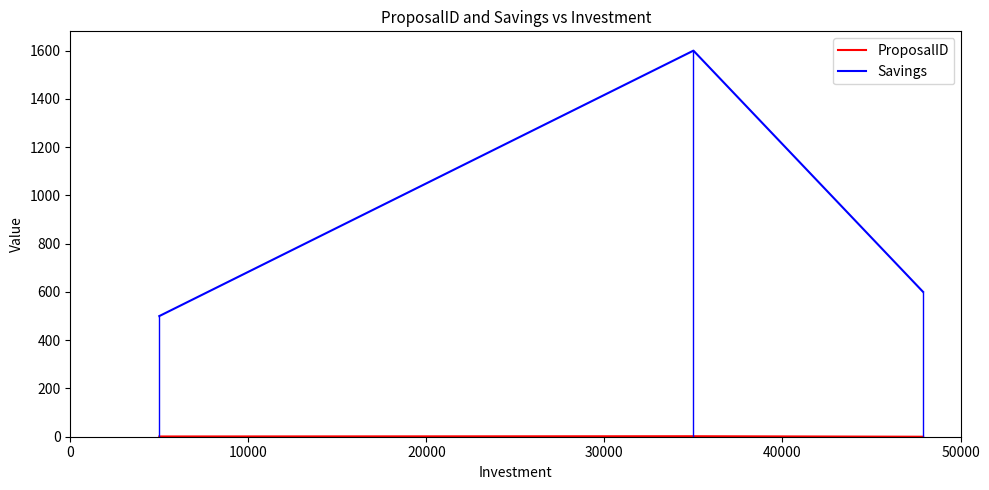

What is the lowest value of the Savings series?

500